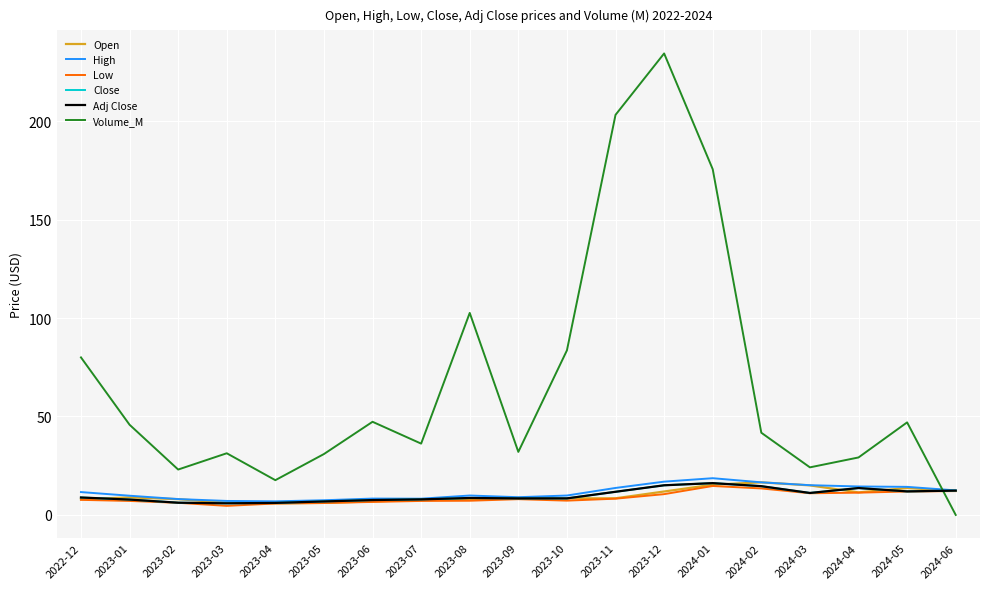

What is the label of the 14th point from the left?

2024-01